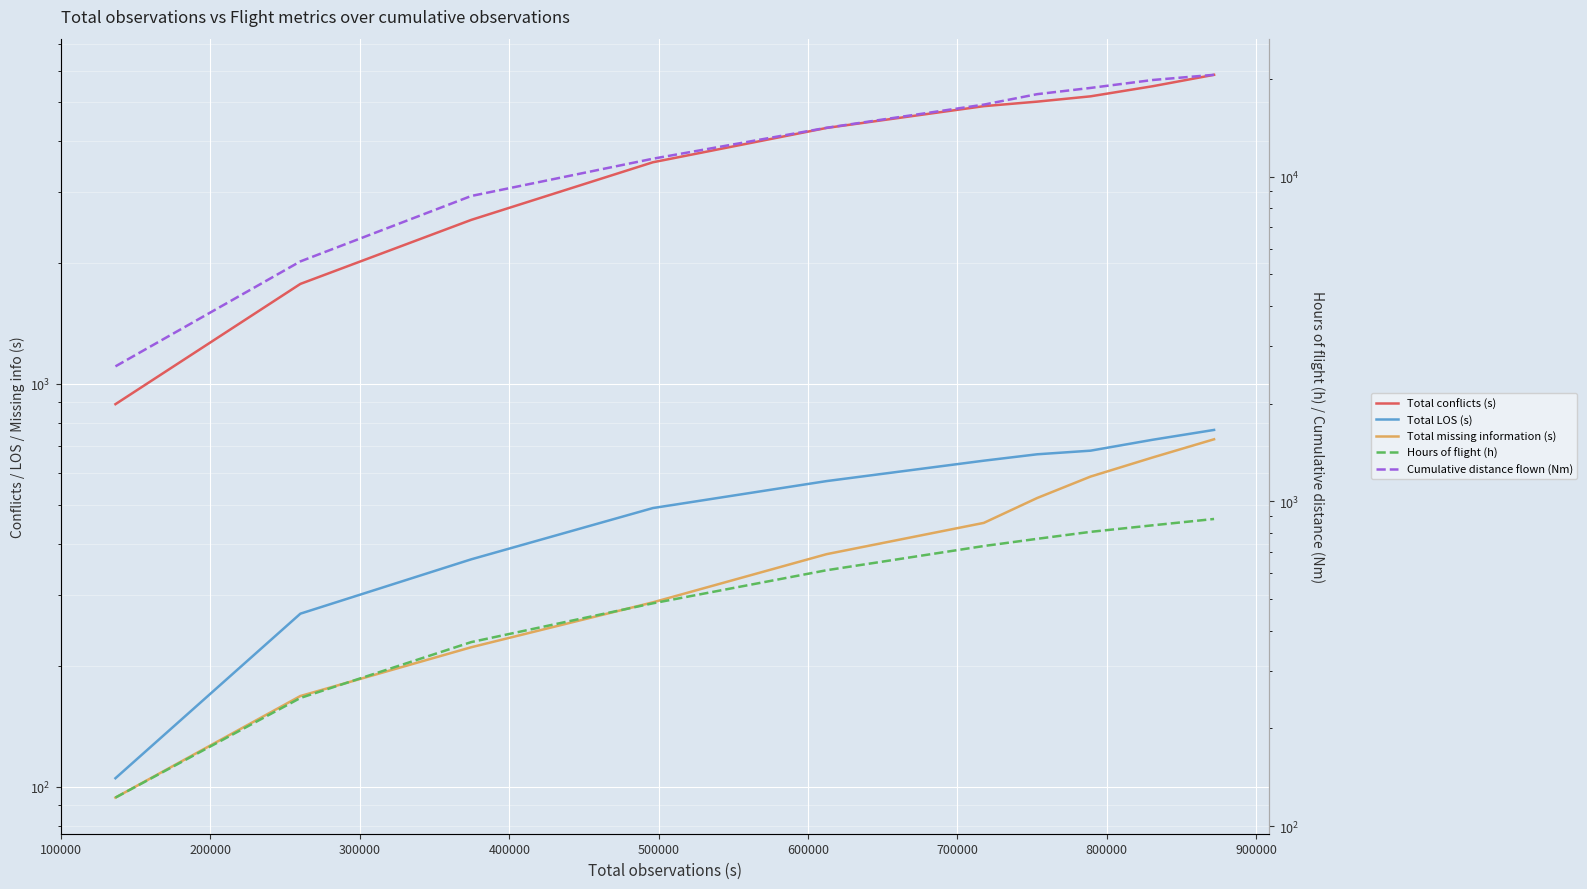

What is the difference between the Total conflicts (s) values at 100000 and 300000?

1780.0